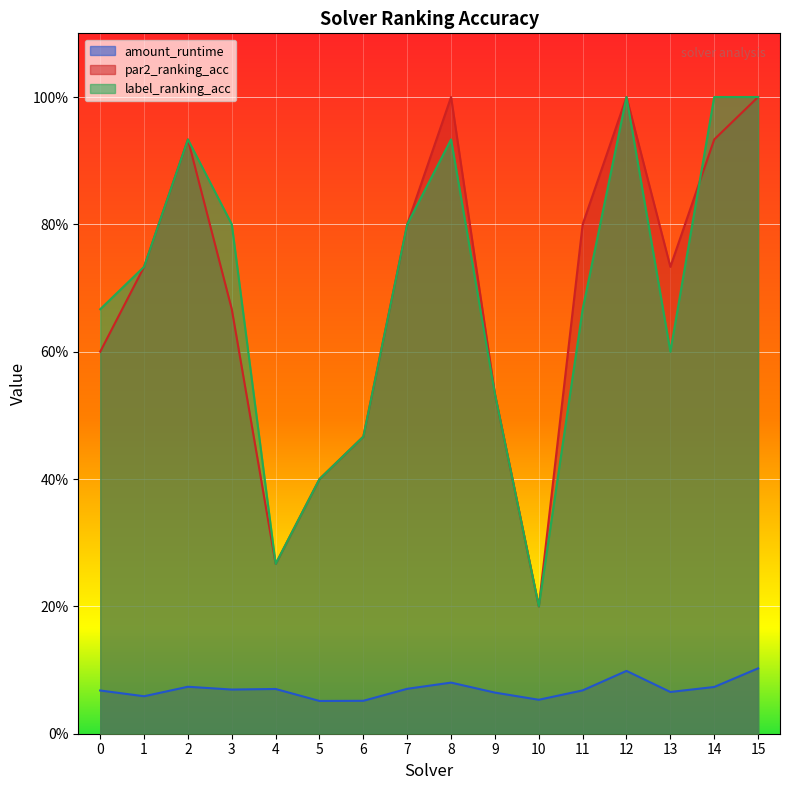

Reading left to right, extract all data points from this chart.

amount_runtime: 0=0.1	1=0.1	2=0.1	3=0.1	4=0.1	5=0.1	6=0.1	7=0.1	8=0.1	9=0.1	10=0.1	11=0.1	12=0.1	13=0.1	14=0.1	15=0.1
par2_ranking_acc: 0=0.6	1=0.7	2=0.9	3=0.7	4=0.3	5=0.4	6=0.5	7=0.8	8=1.0	9=0.5	10=0.2	11=0.8	12=1.0	13=0.7	14=0.9	15=1.0
label_ranking_acc: 0=0.7	1=0.7	2=0.9	3=0.8	4=0.3	5=0.4	6=0.5	7=0.8	8=0.9	9=0.5	10=0.2	11=0.7	12=1.0	13=0.6	14=1.0	15=1.0